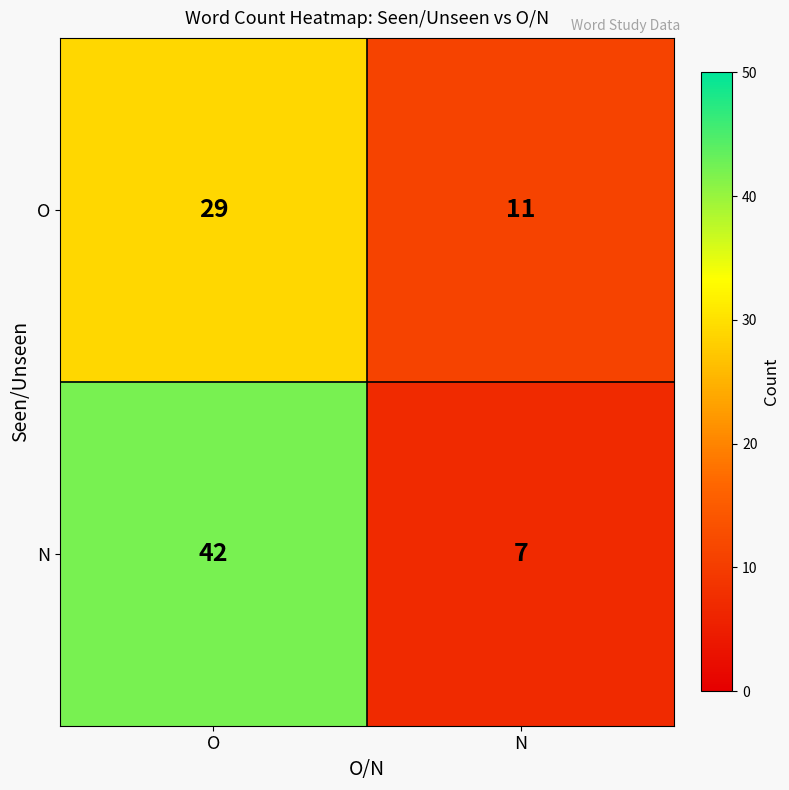

At which category is the sum across all series the highest?

O